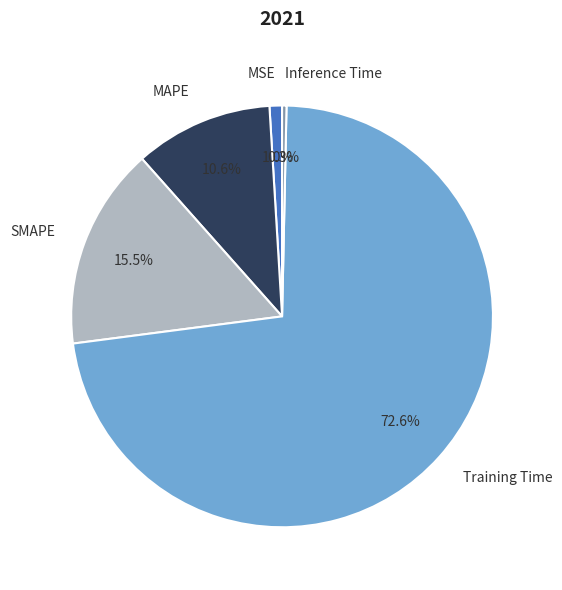

To the nearest percent, what is the average slice percentage?

20%